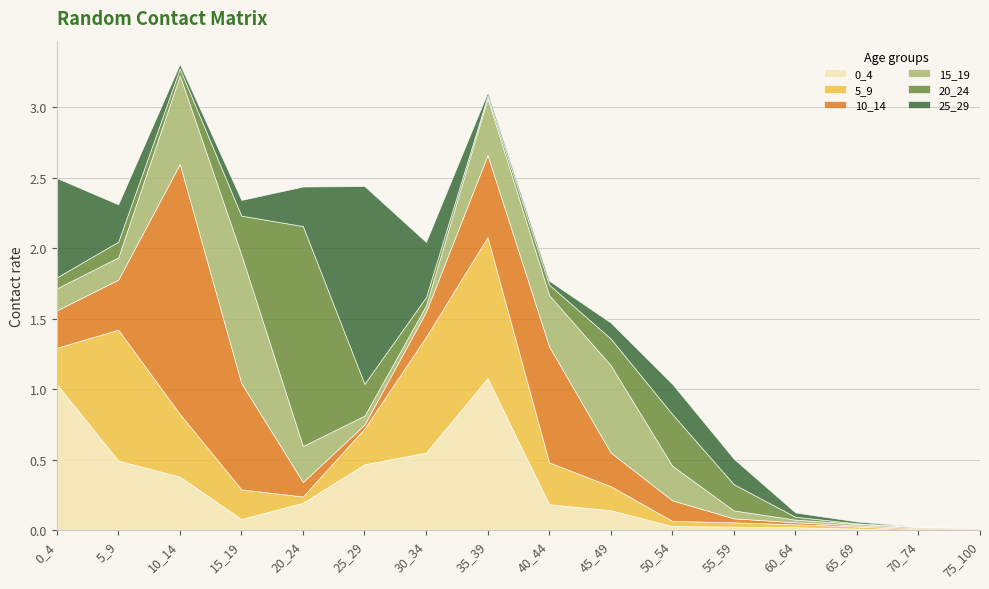

Reading left to right, what are all the values shown in this chart?

0_4: 1.0	0.5	0.4	0.1	0.2	0.5	0.6	1.1	0.2	0.1	0.0	0.0	0.0	0.0	0.0	0.0
5_9: 0.3	0.9	0.4	0.2	0.0	0.3	0.8	1.0	0.3	0.2	0.0	0.0	0.0	0.0	0.0	0.0
10_14: 0.3	0.4	1.8	0.8	0.1	0.0	0.2	0.6	0.8	0.2	0.1	0.0	0.0	0.0	0.0	0.0
15_19: 0.2	0.2	0.6	0.9	0.3	0.1	0.0	0.4	0.4	0.6	0.2	0.1	0.0	0.0	0.0	0.0
20_24: 0.1	0.1	0.0	0.3	1.6	0.2	0.1	0.0	0.1	0.2	0.4	0.2	0.0	0.0	0.0	0.0
25_29: 0.7	0.3	0.0	0.1	0.3	1.4	0.4	0.0	0.0	0.1	0.2	0.2	0.0	0.0	0.0	0.0